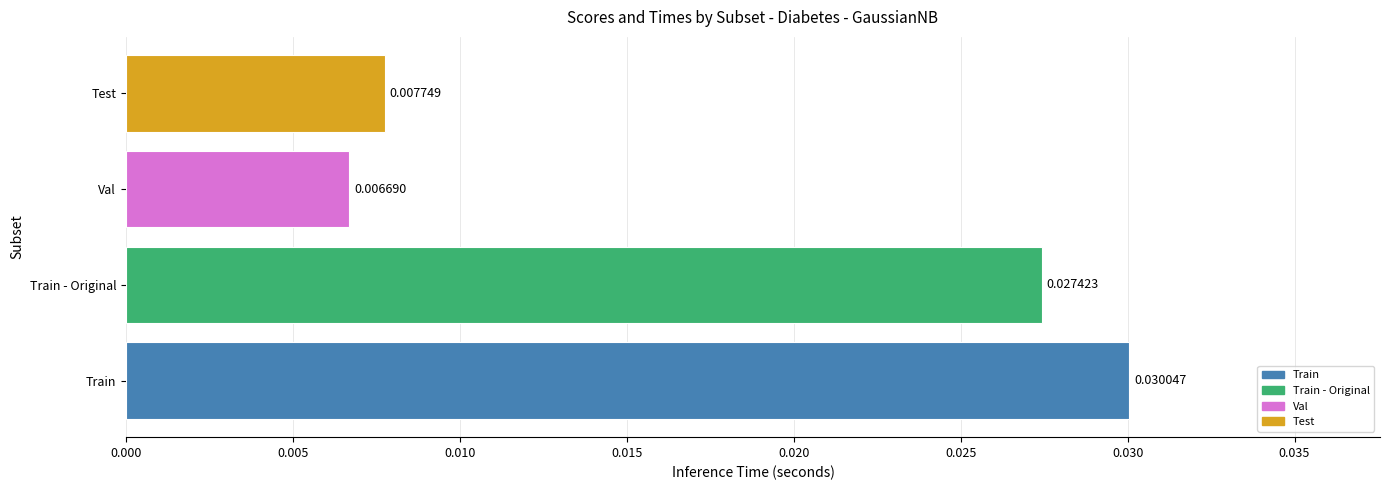

At which label is the value closest to 0?

Val